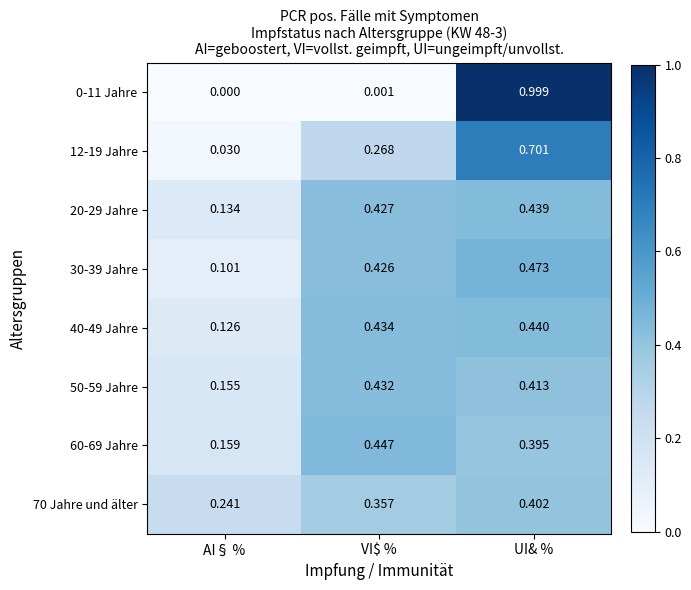

At which category is the sum across all series the highest?

UI& %